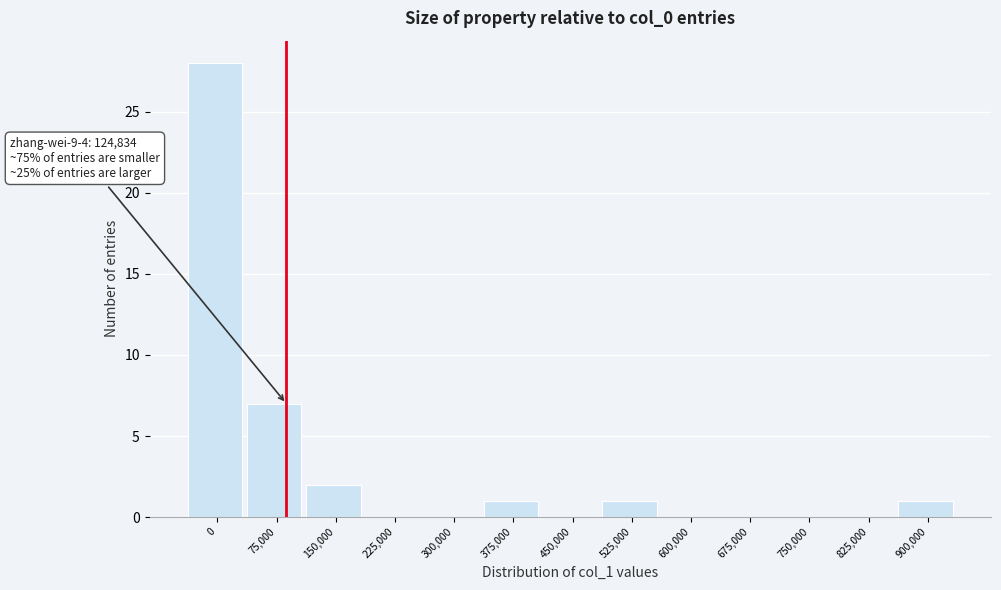

Reading left to right, transcribe all the data shown in this chart.

0=28	75,000=7	150,000=2	225,000=0	300,000=0	375,000=1	450,000=0	525,000=1	600,000=0	675,000=0	750,000=0	825,000=0	900,000=1